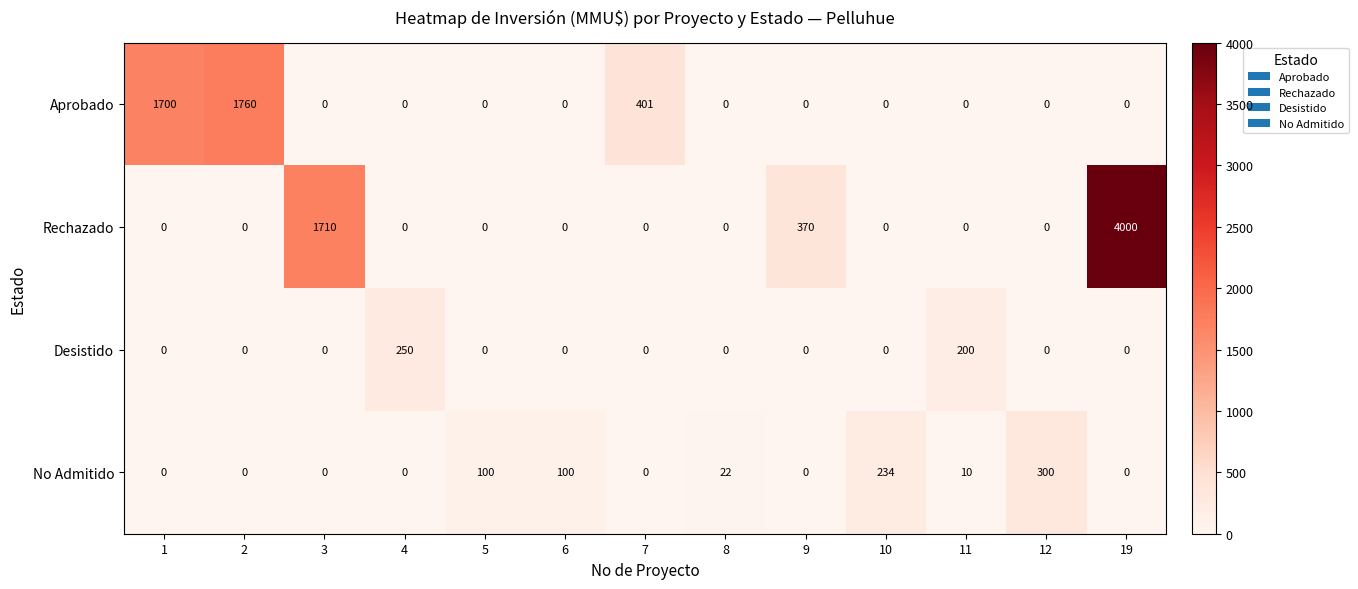

At which category does the chart reach its peak across all series?

19